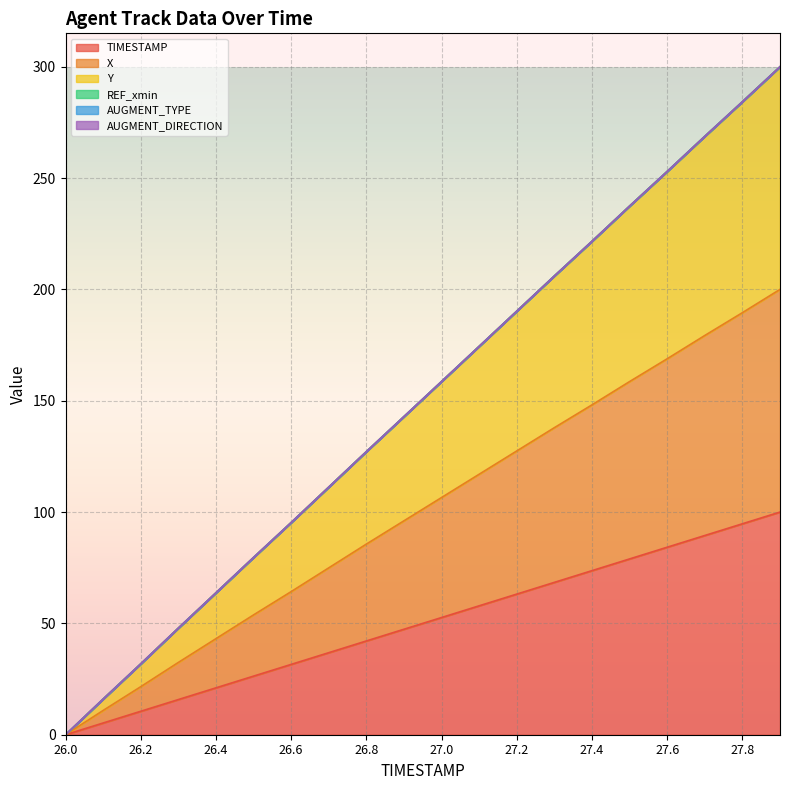

How many data points in Y are less than 158?

10